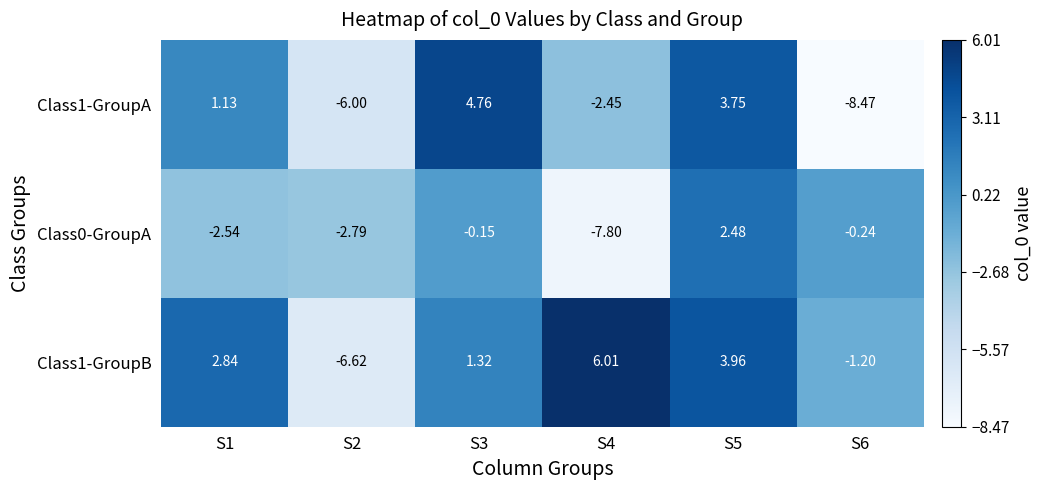

Is the value of Class1-GroupB at S4 greater than the value of Class1-GroupA at S1?

Yes